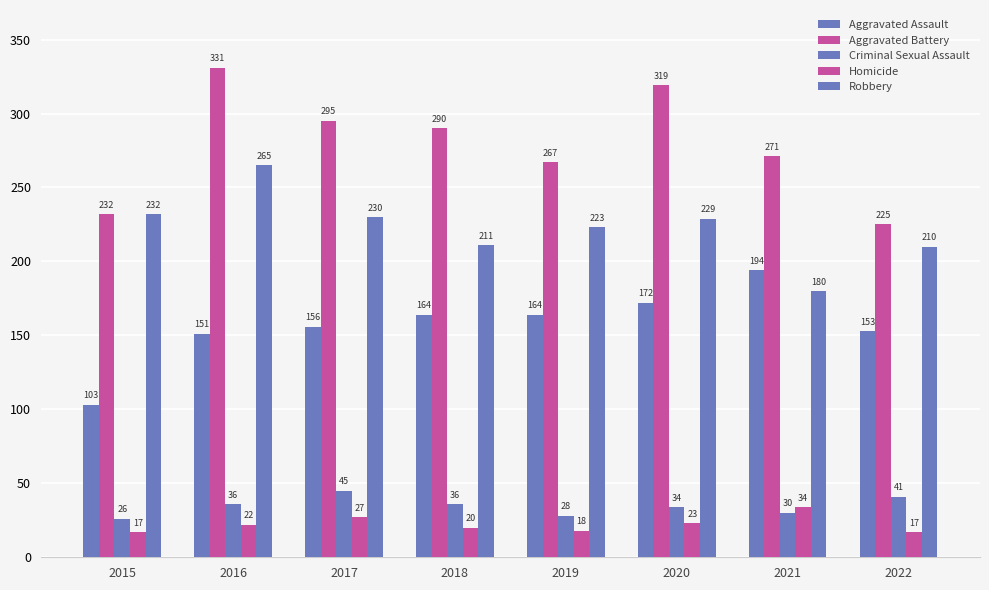

The value of Robbery at 2016 is 142. True or false?

False